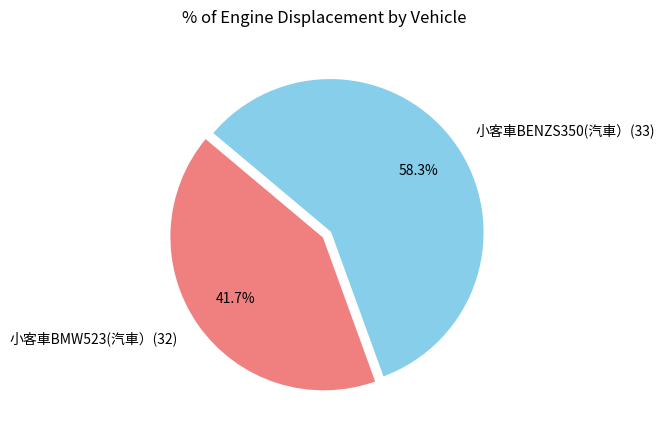

To the nearest percent, what is the difference between the largest and smallest slice percentages?

17%